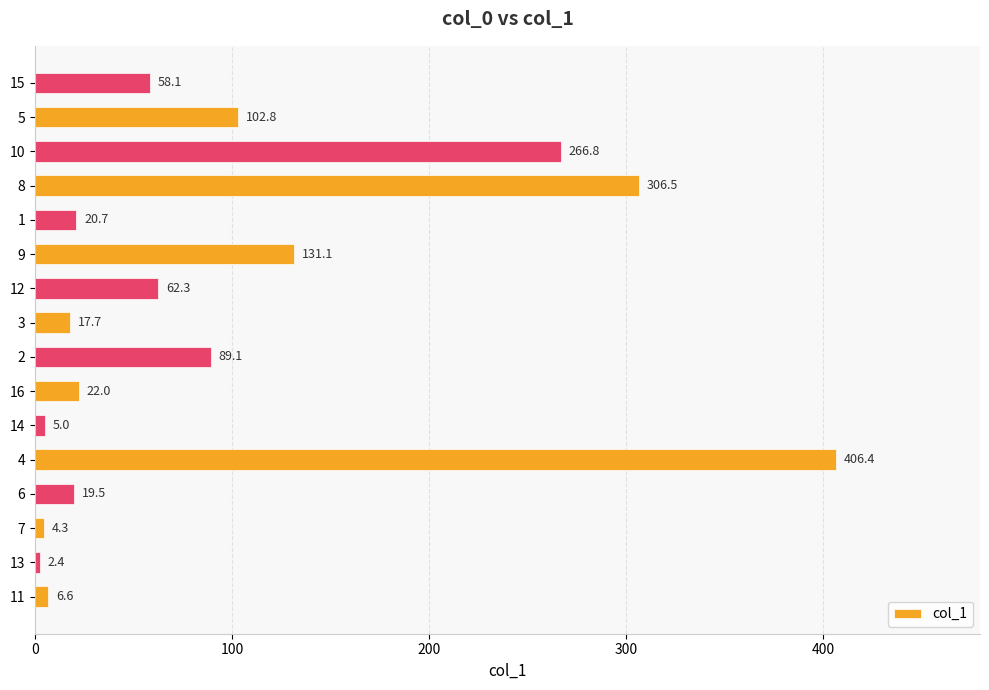

Which has a higher value, 6 or 8?

8